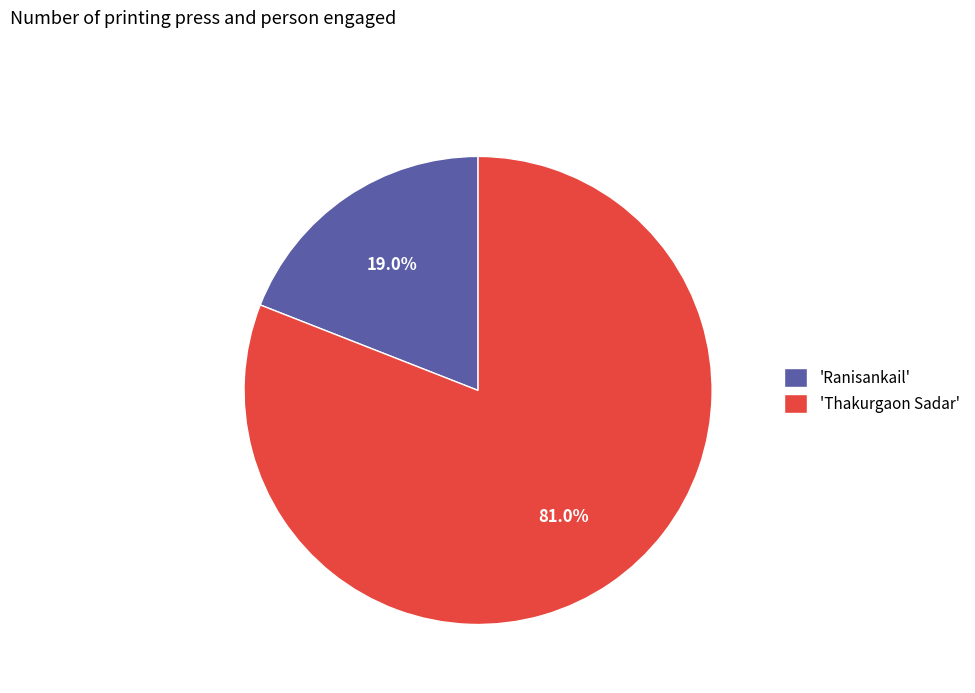

How many segments does this pie chart have?

2